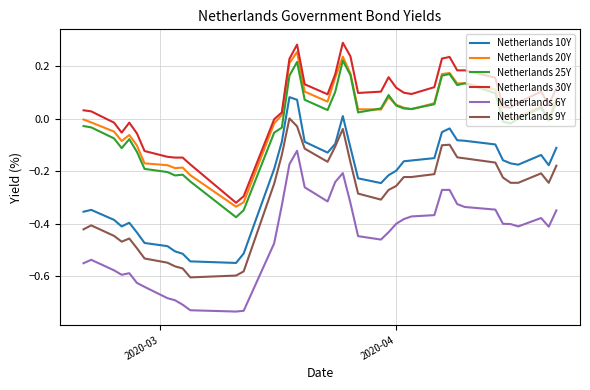

True or false: Netherlands 30Y and Netherlands 6Y cross at least once.

False